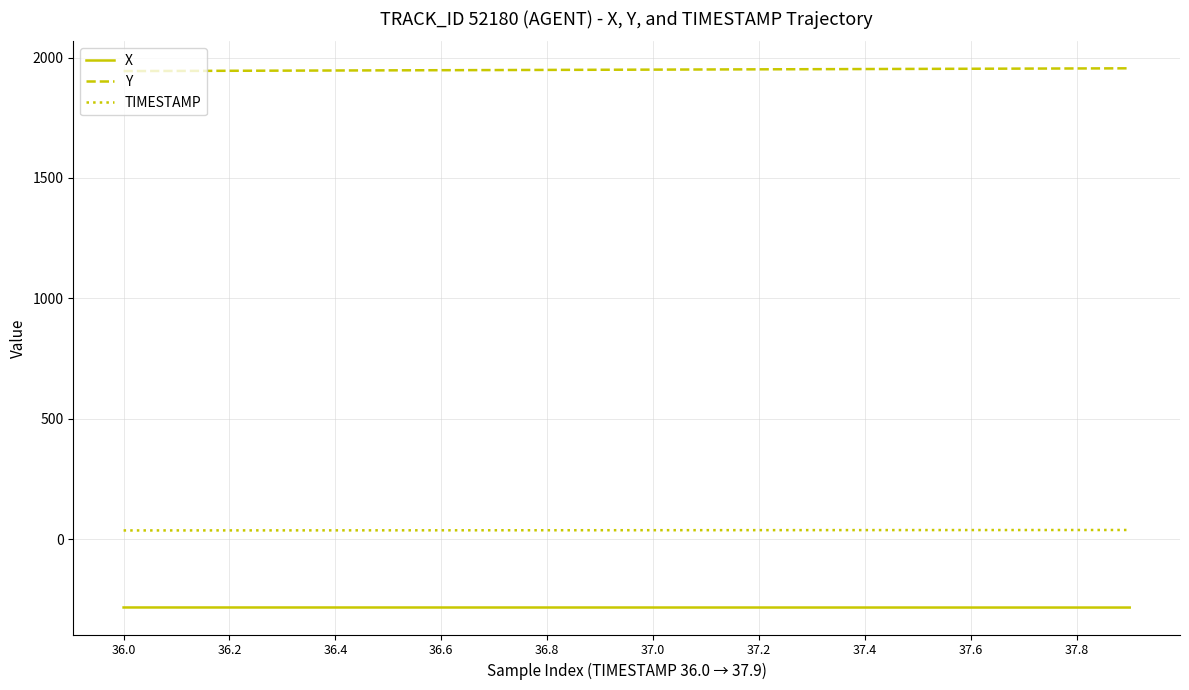

Rank the series by their maximum value, from highest to lowest.

Y, TIMESTAMP, X